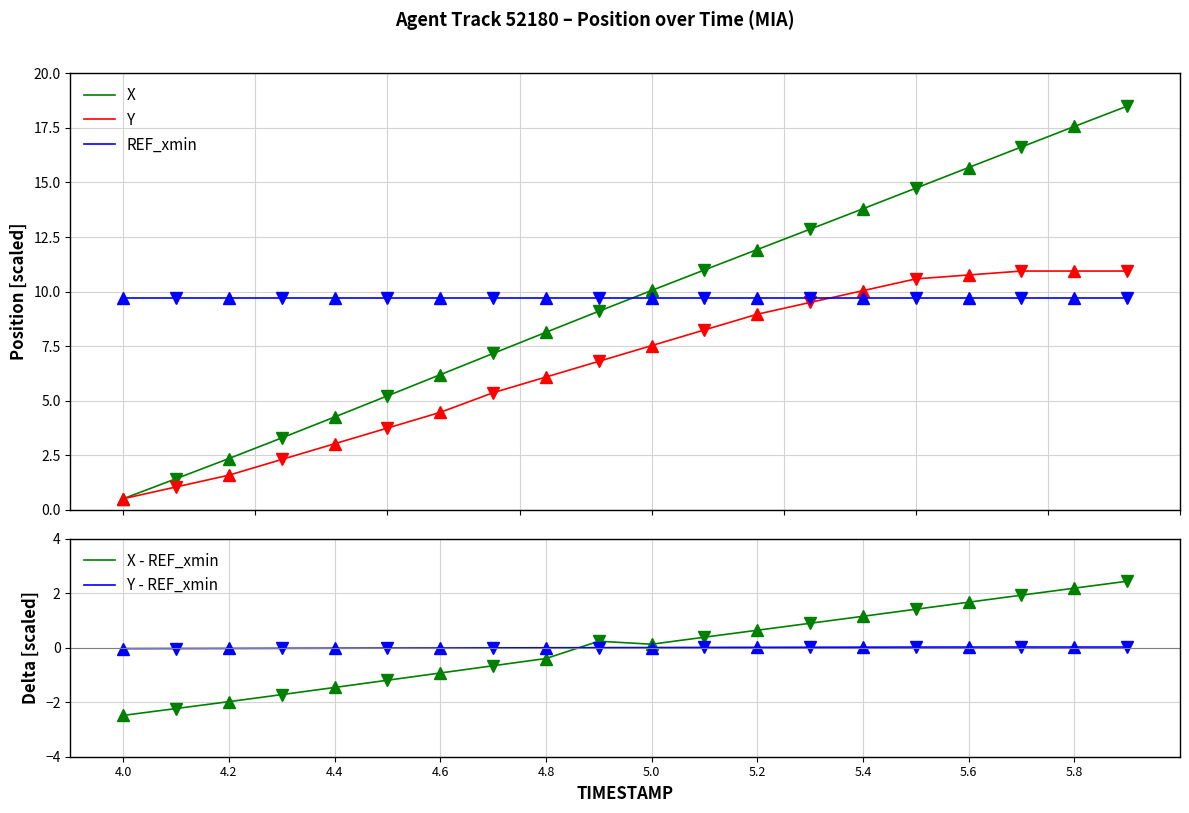

True or false: X has more than 2 points higher than both neighbors.

False